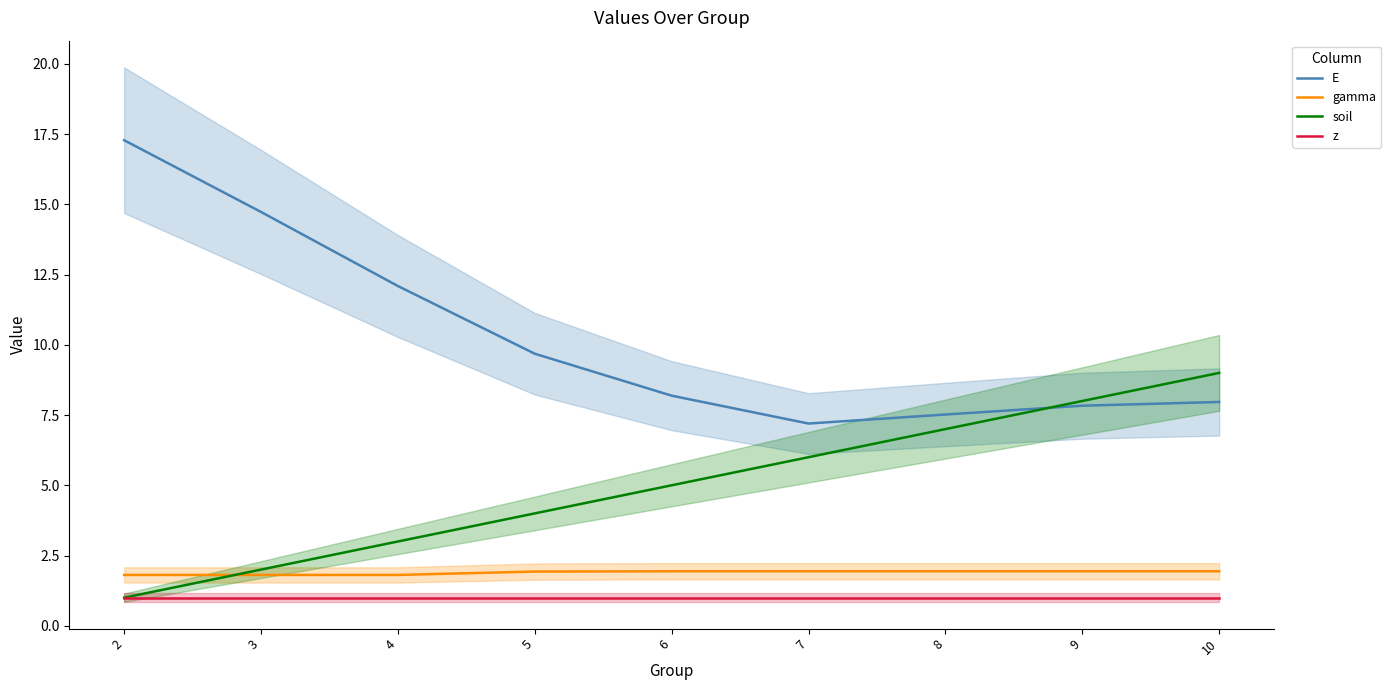

What value does the gamma series have at 3?

1.8